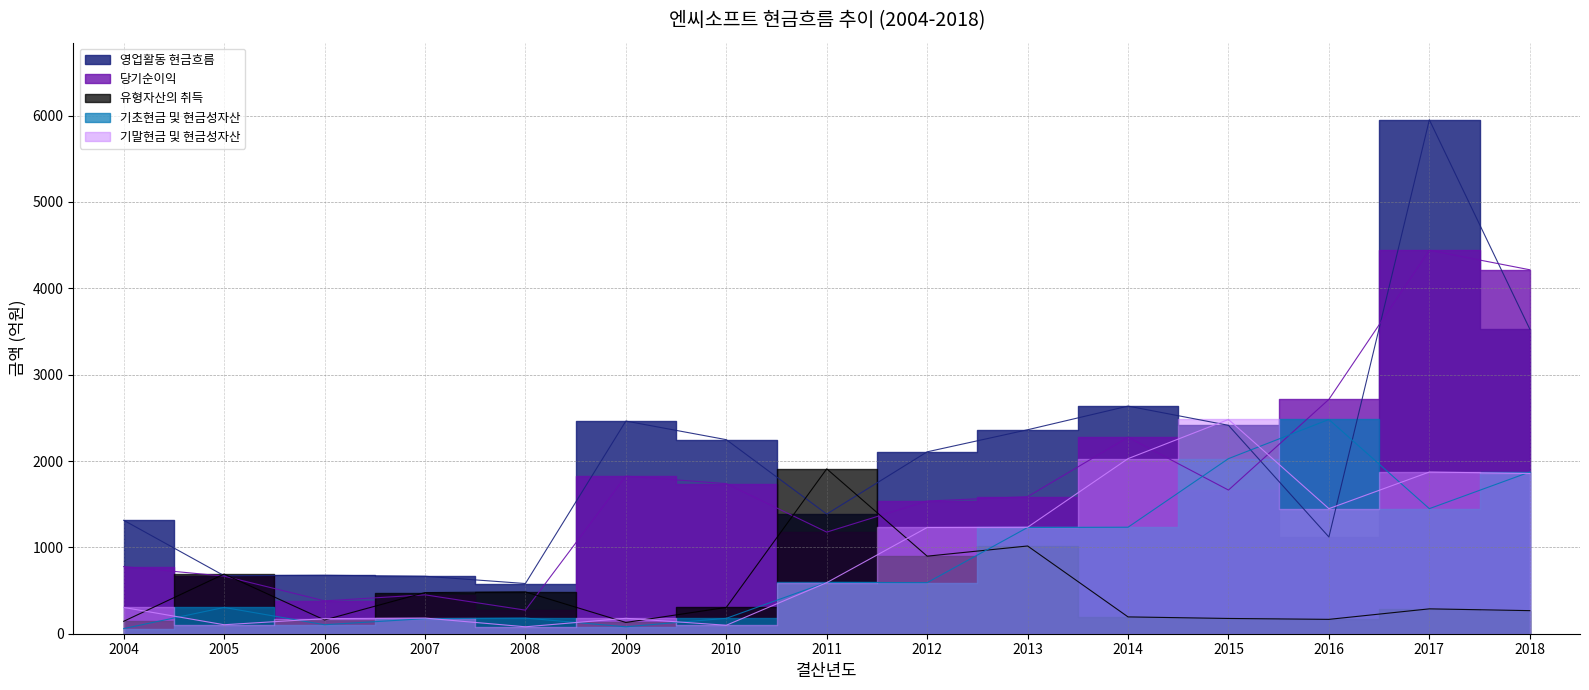

How many intersections are there between 당기순이익 and 기초현금 및 현금성자산?

2